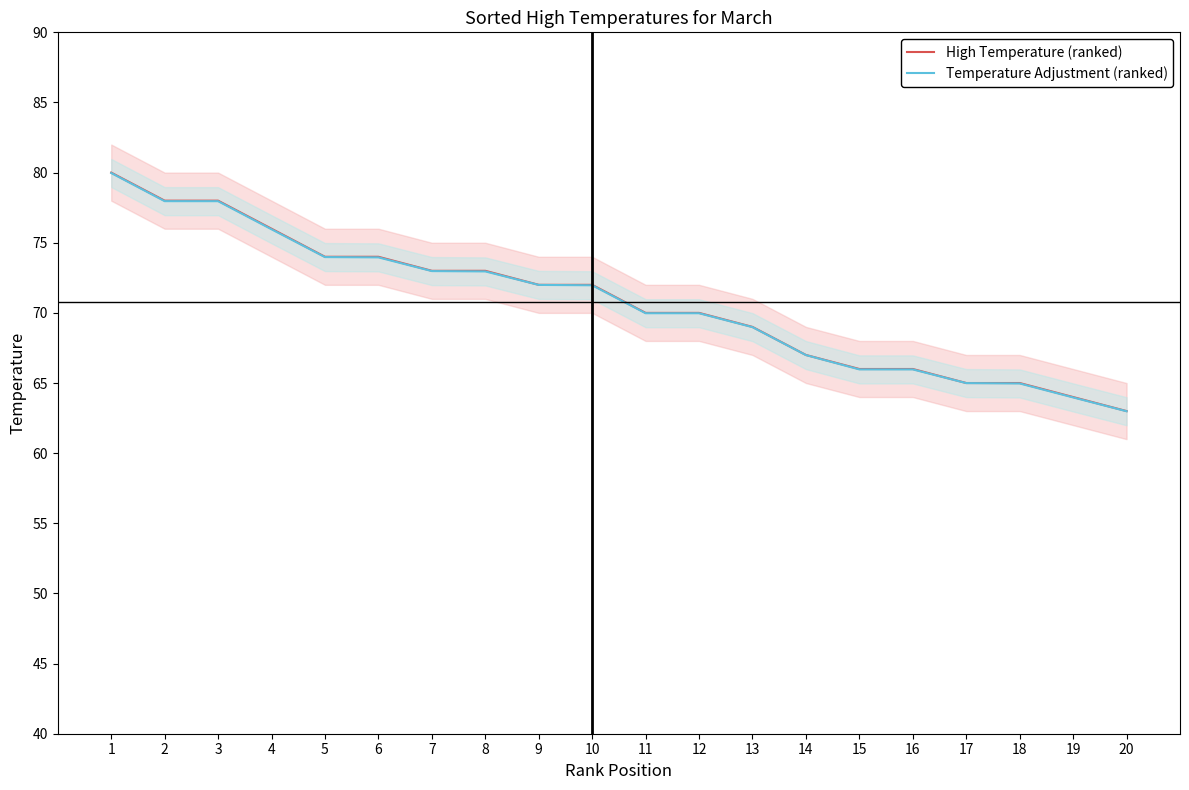

Reading left to right, what are all the values shown in this chart?

High Temperature (ranked): 80.0	78.0	78.0	76.0	74.0	74.0	73.0	73.0	72.0	72.0	70.0	70.0	69.0	67.0	66.0	66.0	65.0	65.0	64.0	63.0
Temperature Adjustment (ranked): 80.0	78.0	78.0	76.0	74.0	74.0	73.0	73.0	72.0	72.0	70.0	70.0	69.0	67.0	66.0	66.0	65.0	65.0	64.0	63.0